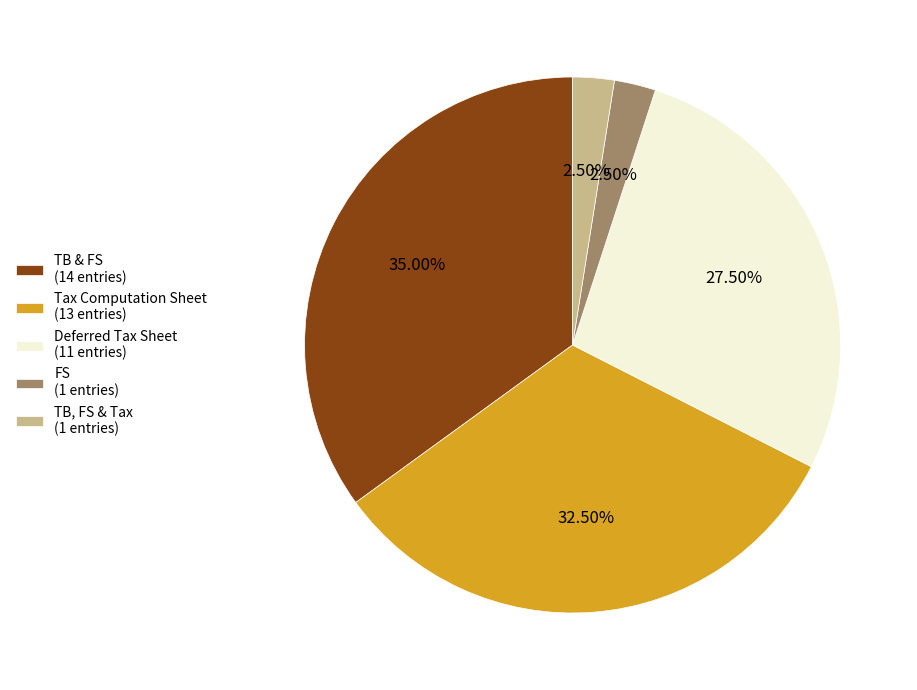

Does any single category account for the majority?

No